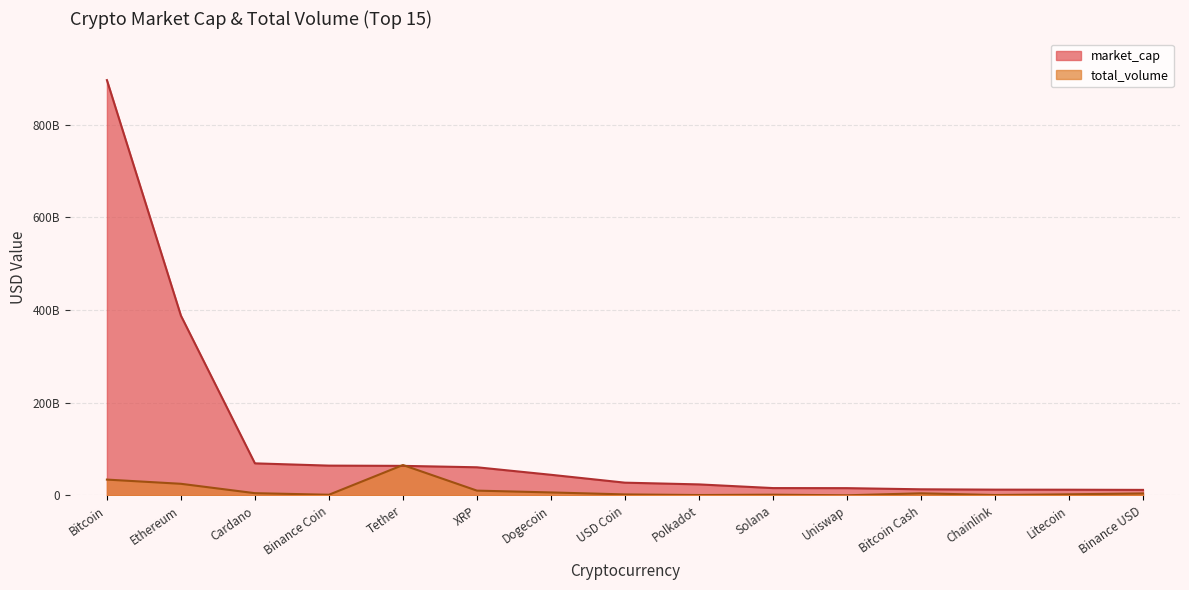

What is the average value of the total_volume series?

11144744350